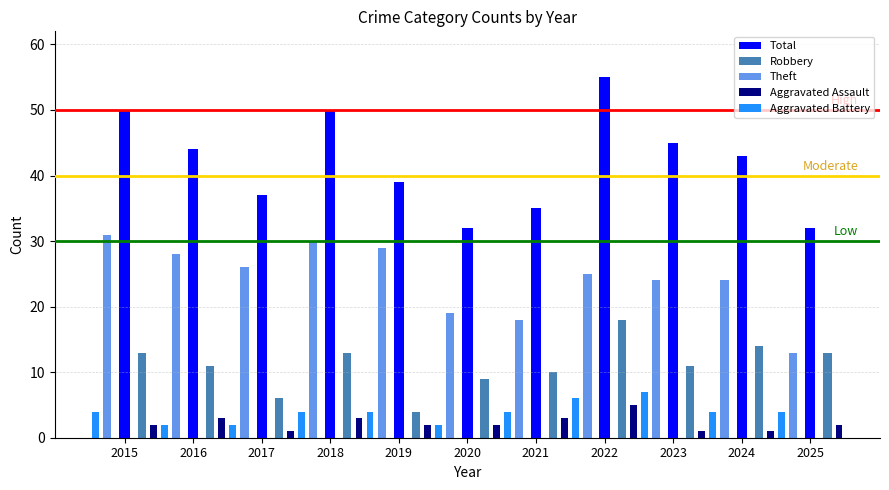

At 2021, list the series in order from smallest to largest.

Aggravated Assault, Aggravated Battery, Robbery, Theft, Total